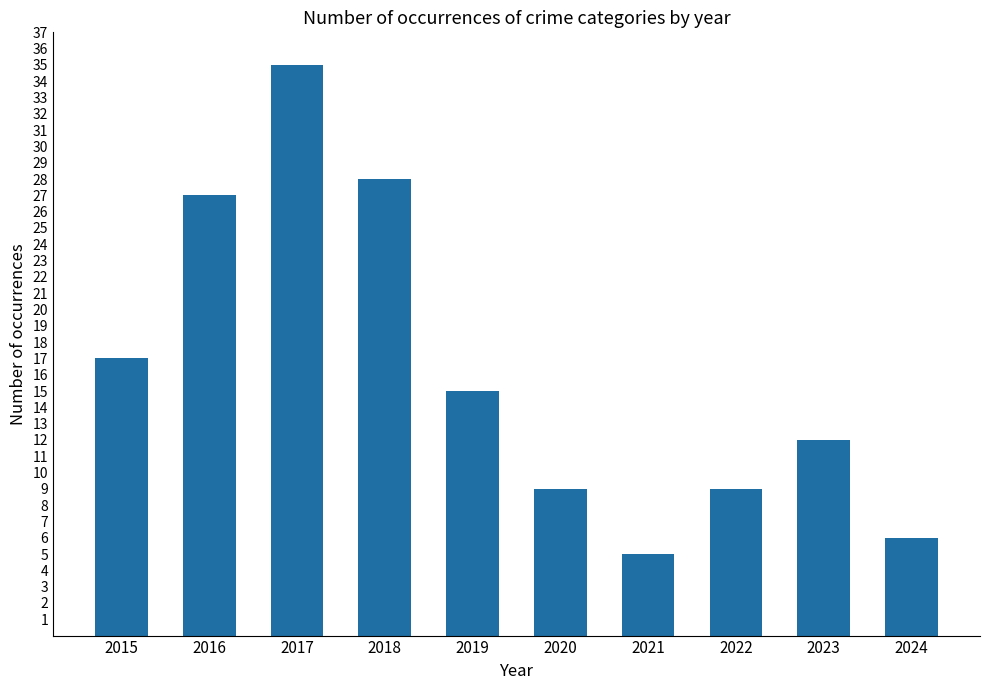

Which label corresponds to the largest value in the chart?

2017